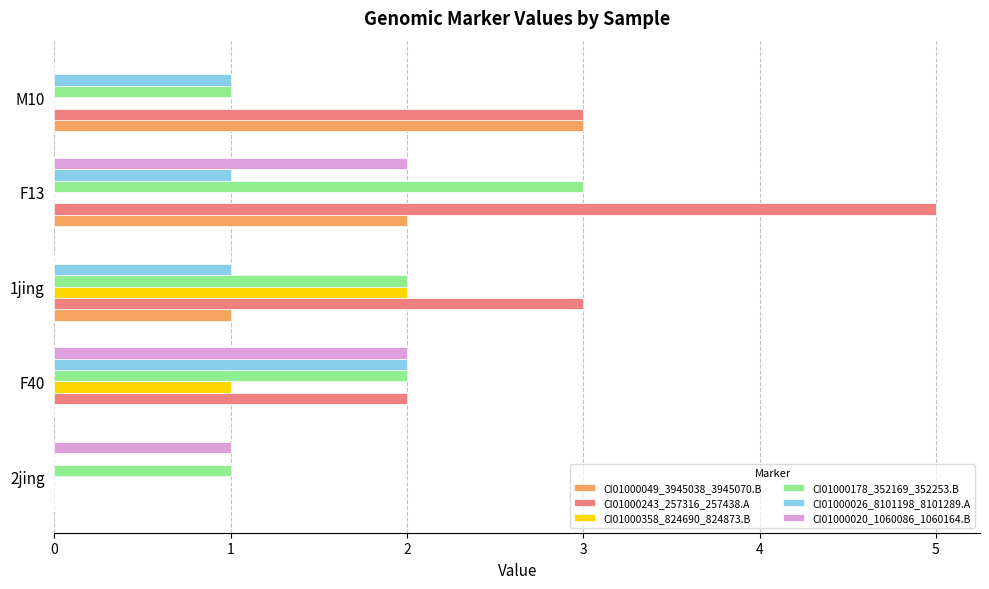

The CI01000026_8101198_8101289.A series shows 1 at 1jing. True or false?

True